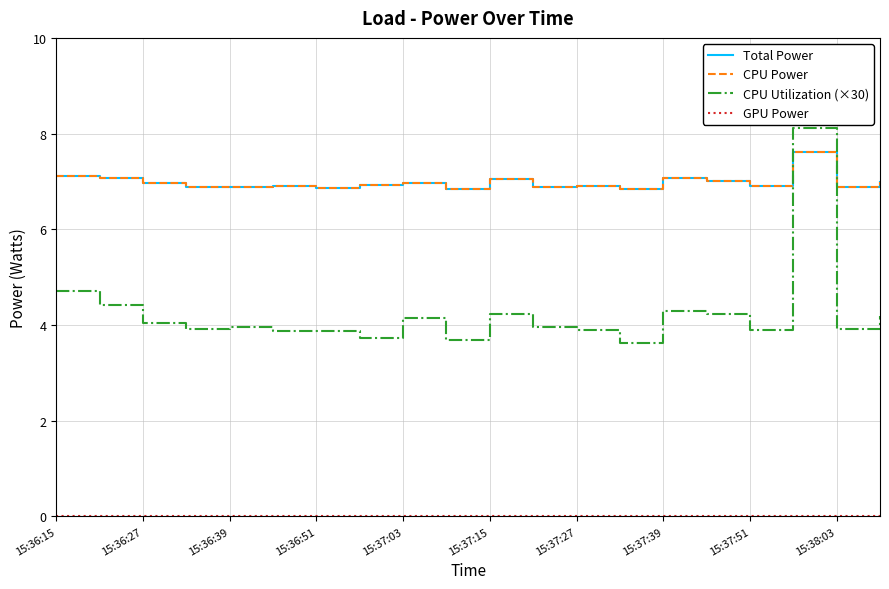

Which series has the largest total across all categories?

Total Power